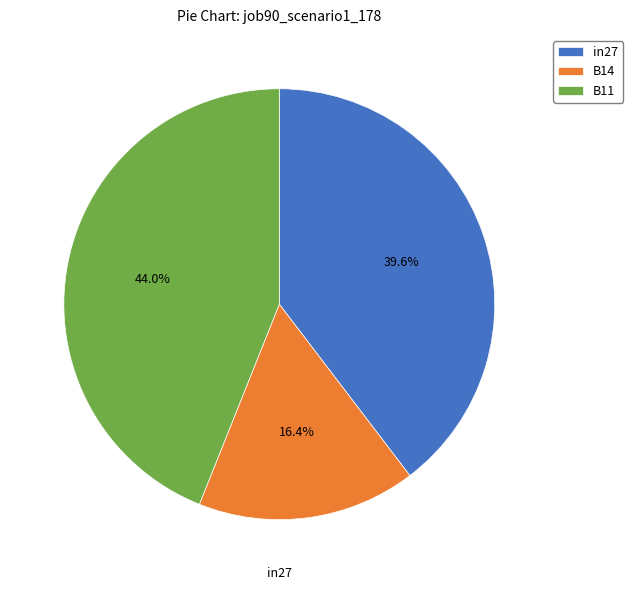

Is it true that B14 is 10% of the pie?

False